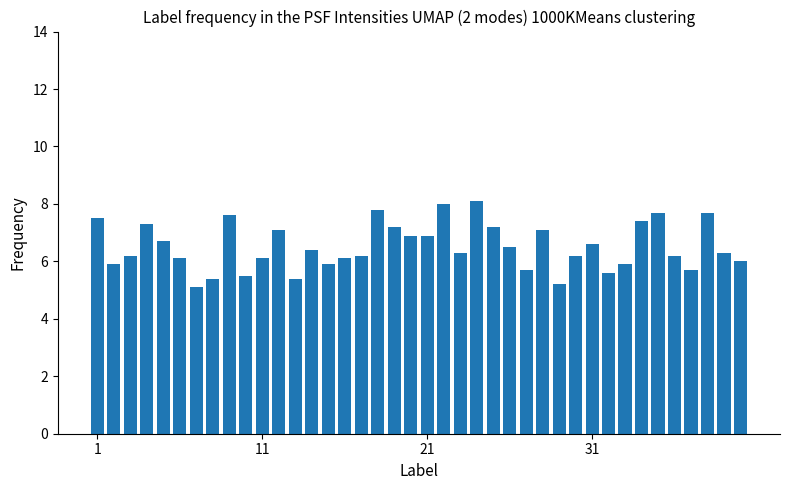

Are the bars grouped side by side (vs. stacked)?

No